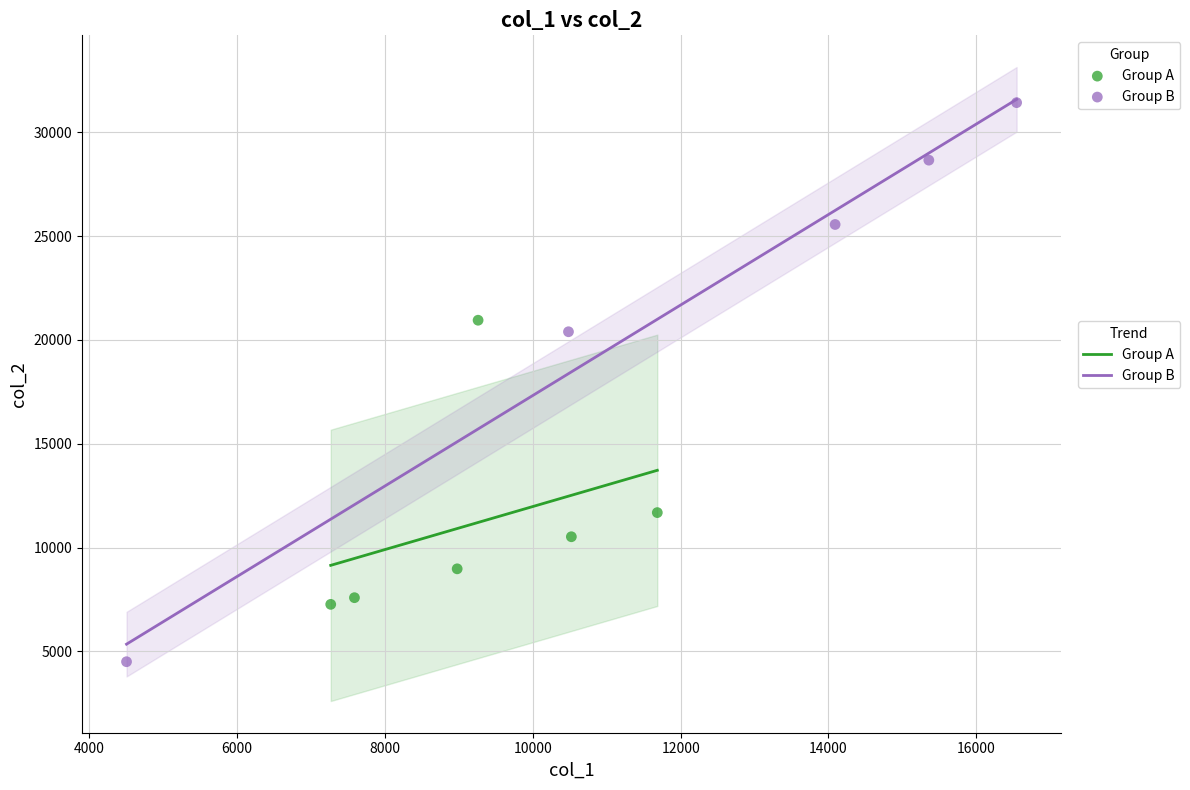

Which series has the largest Y range (max minus min)?

Group B